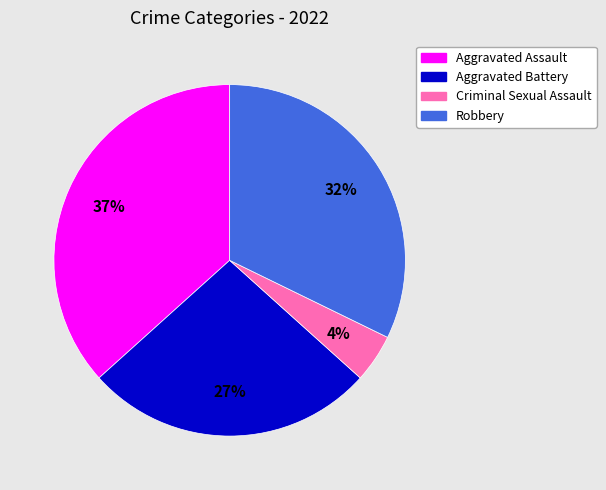

Is Aggravated Assault the majority of the pie?

No